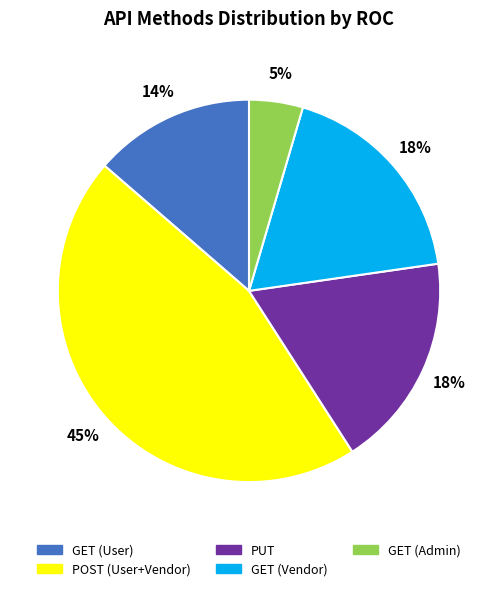

How many segments does this pie chart have?

5